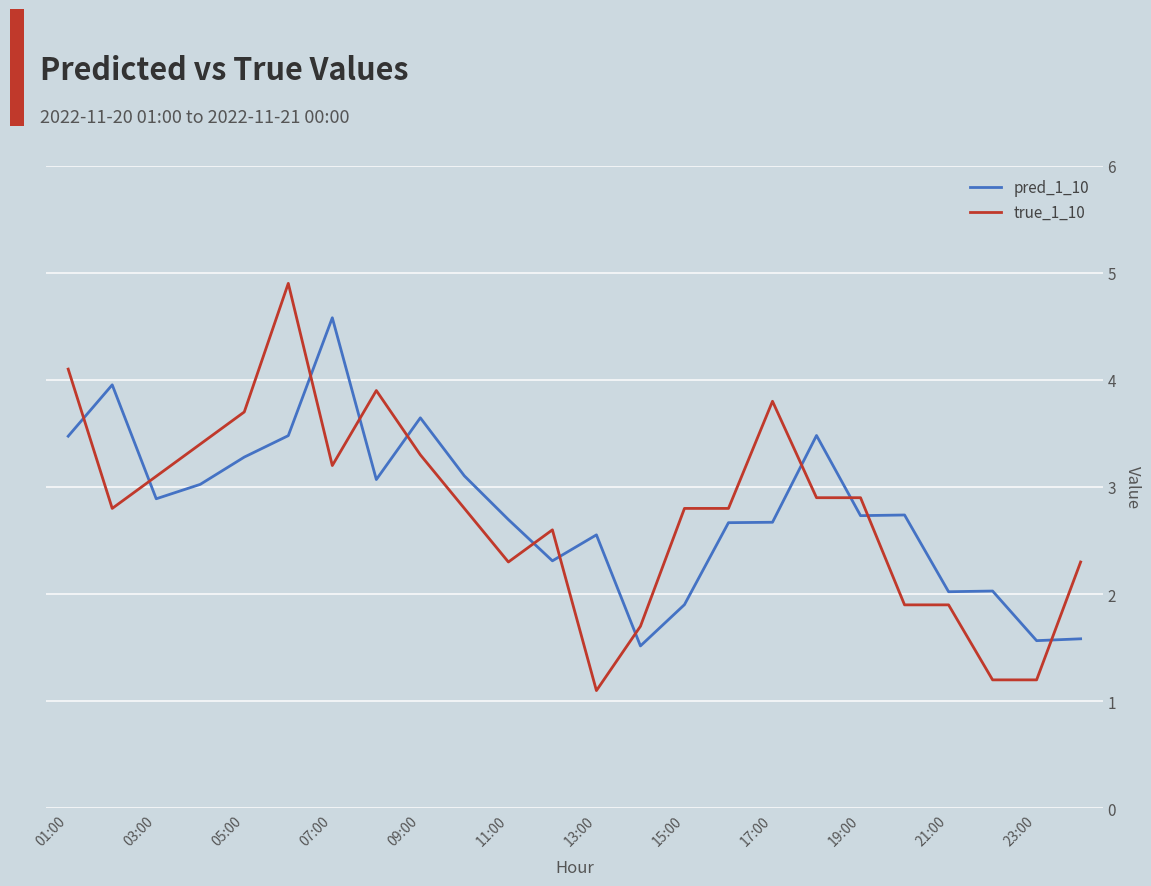

How many intersections are there between true_1_10 and pred_1_10?

12